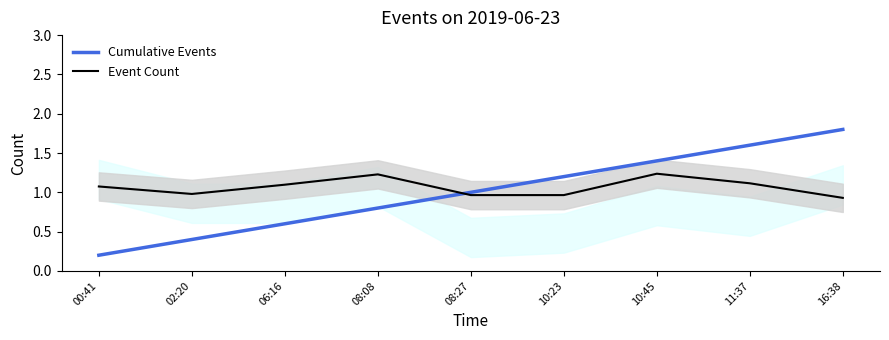

How many times do Cumulative Events and Event Count cross each other?

1